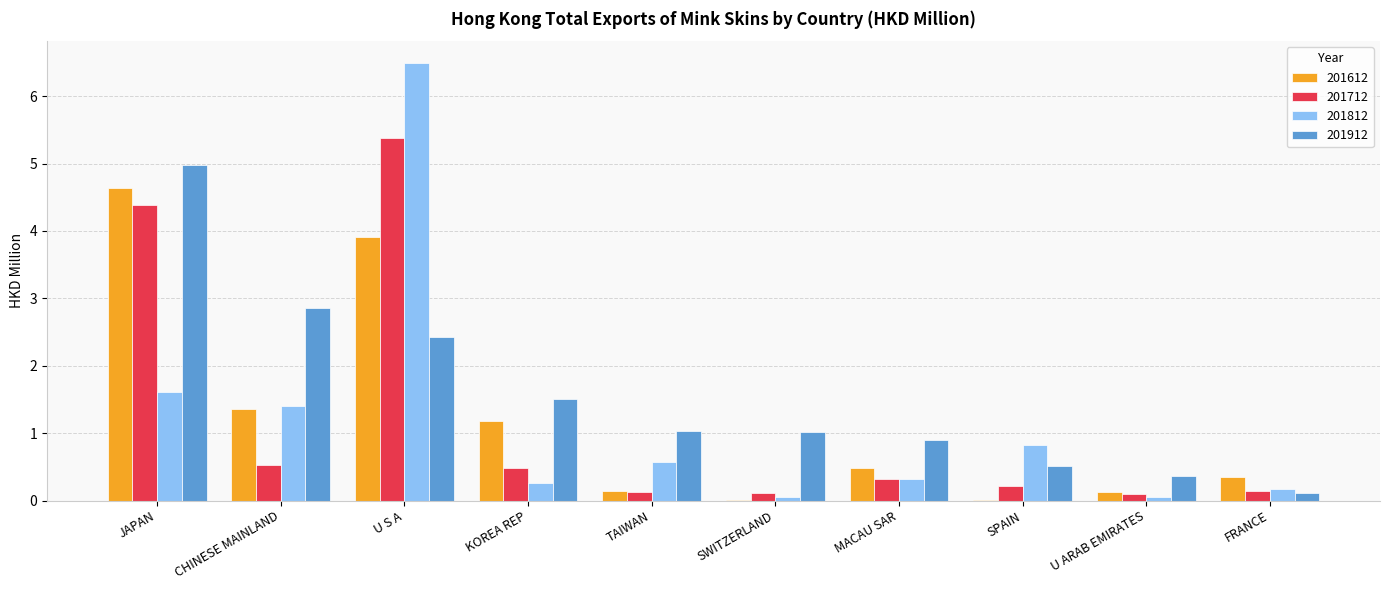

What is the sum of all 201712 values?

11.8